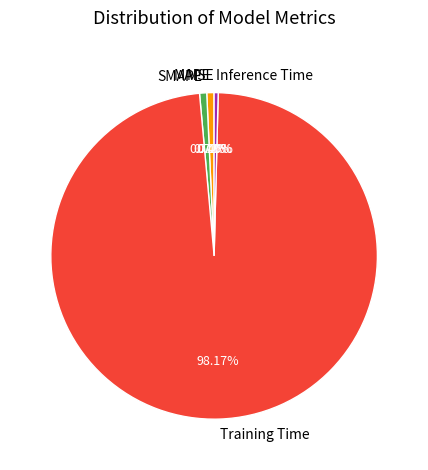

Which slice is the largest?

Training Time